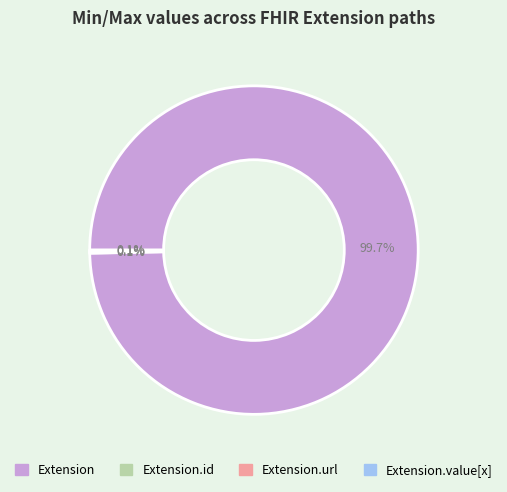

Does any single category account for the majority?

Yes